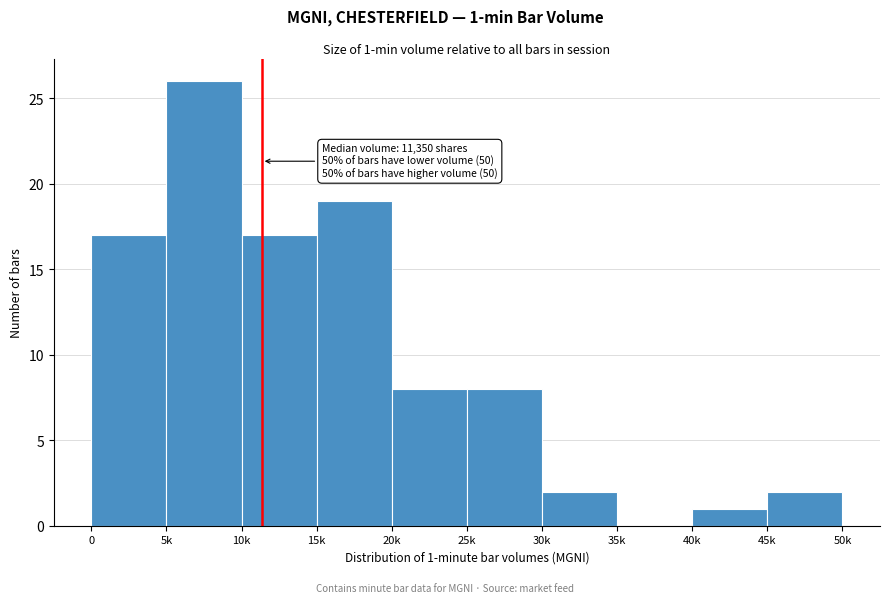

Reading left to right, list all the values displayed in this chart.

0=17	5k=26	10k=17	15k=19	20k=8	25k=8	30k=2	35k=0	40k=1	45k=2